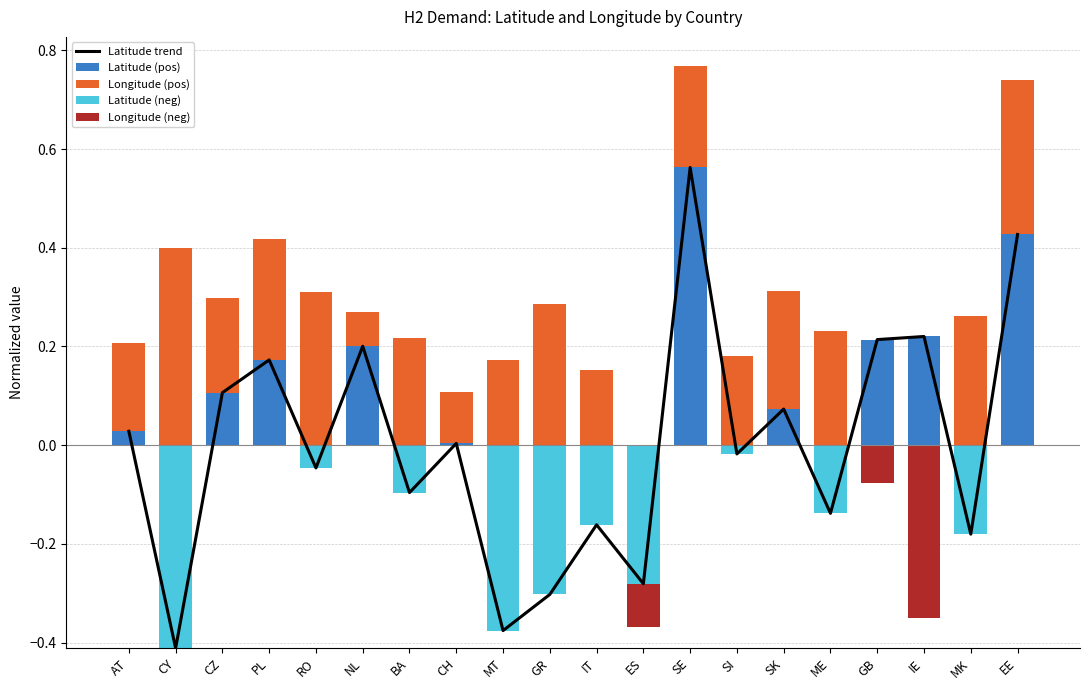

How many data points does each series have?

20